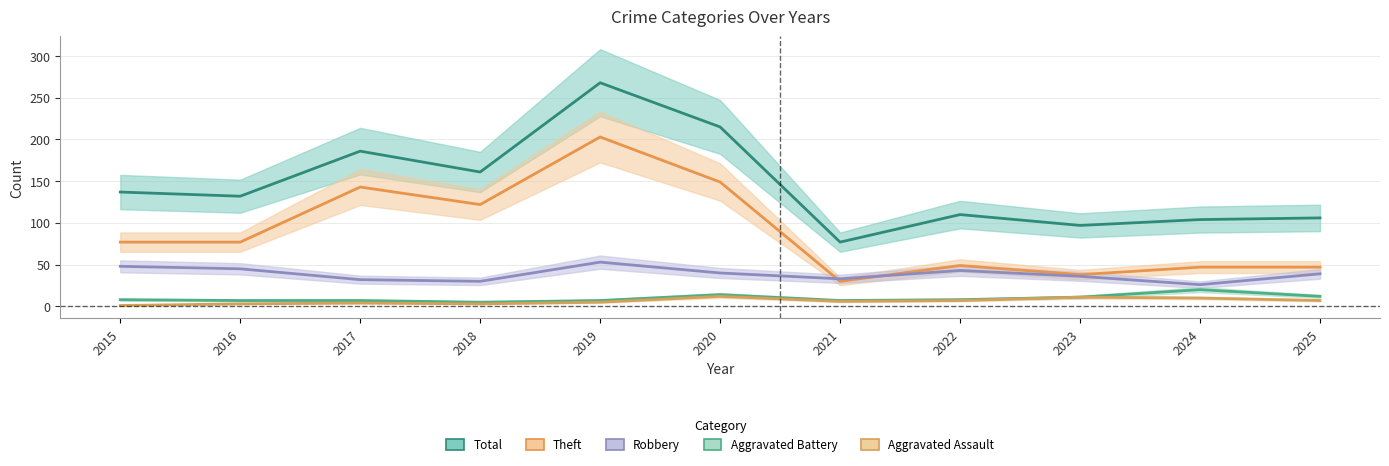

True or false: Aggravated Assault and Total intersect in this chart.

False